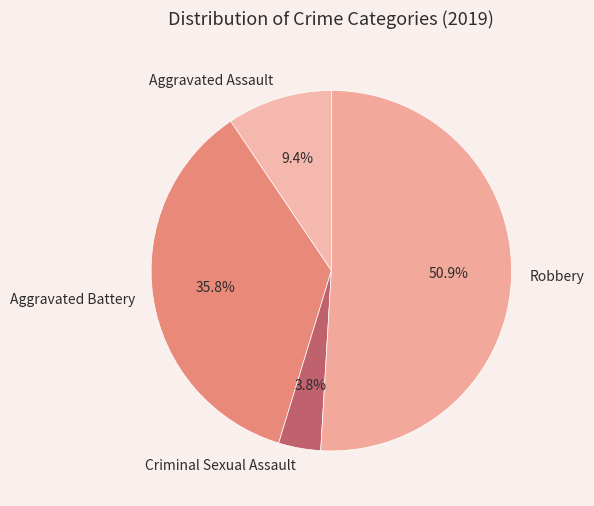

To the nearest percent, what is the difference between the largest and smallest slice percentages?

47%